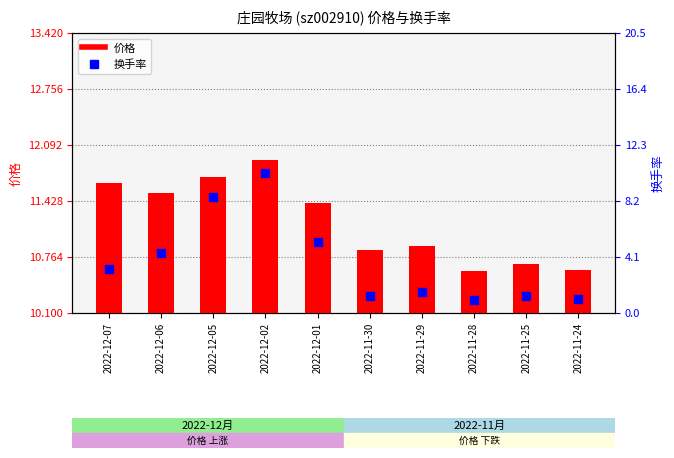

Which series has the largest total across all categories?

价格